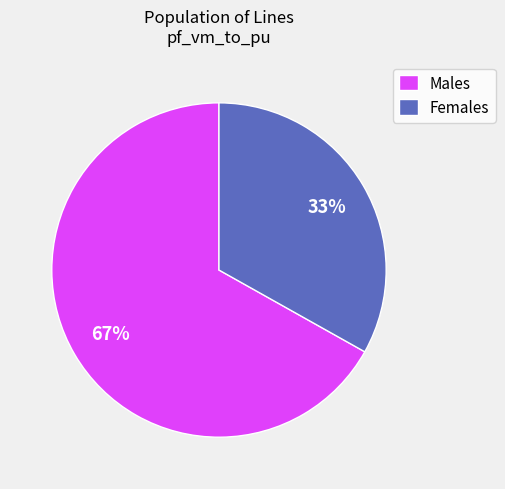

Which category has the smallest portion of the pie?

Females